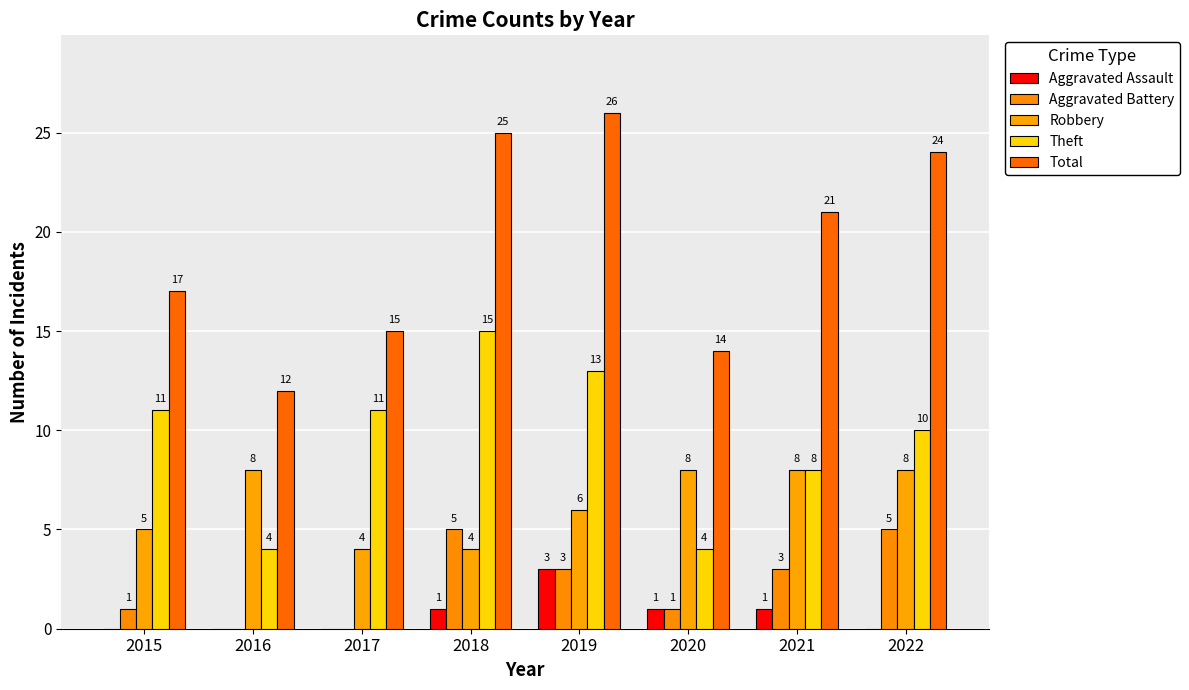

Reading left to right, what are all the values shown in this chart?

Aggravated Assault: 2015=0	2016=0	2017=0	2018=1	2019=3	2020=1	2021=1	2022=0
Aggravated Battery: 2015=1	2016=0	2017=0	2018=5	2019=3	2020=1	2021=3	2022=5
Robbery: 2015=5	2016=8	2017=4	2018=4	2019=6	2020=8	2021=8	2022=8
Theft: 2015=11	2016=4	2017=11	2018=15	2019=13	2020=4	2021=8	2022=10
Total: 2015=17	2016=12	2017=15	2018=25	2019=26	2020=14	2021=21	2022=24